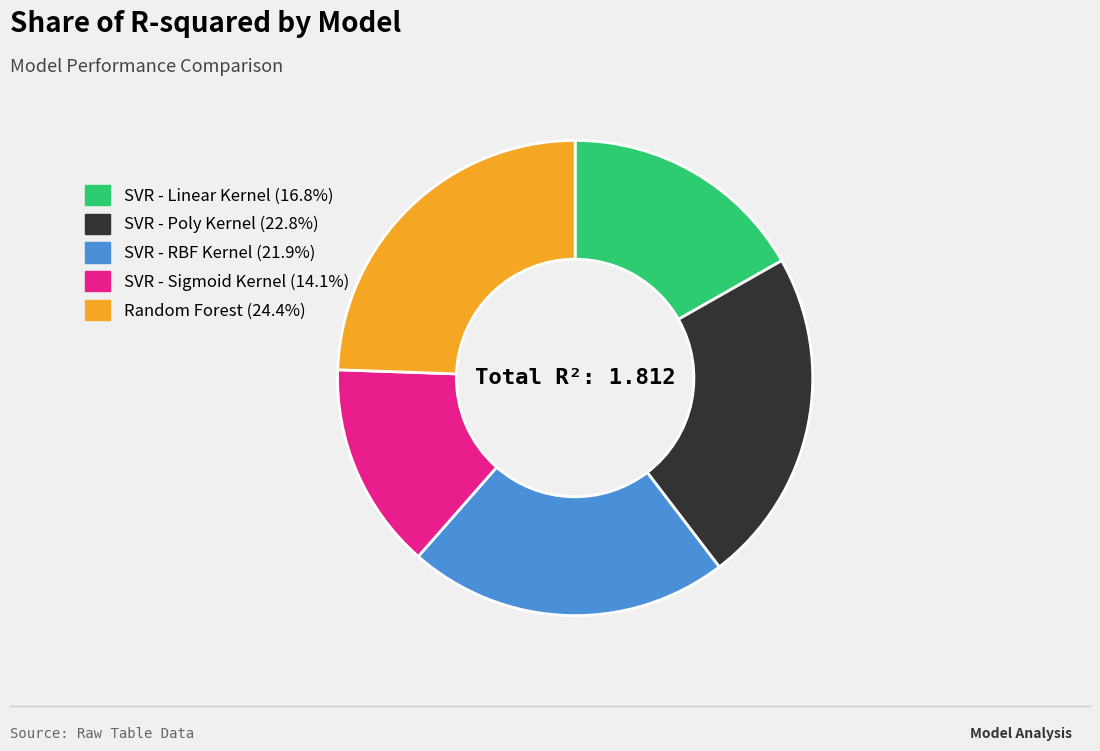

Rank the categories by value from lowest to highest.

SVR - Sigmoid Kernel, SVR - Linear Kernel, SVR - RBF Kernel, SVR - Poly Kernel, Random Forest